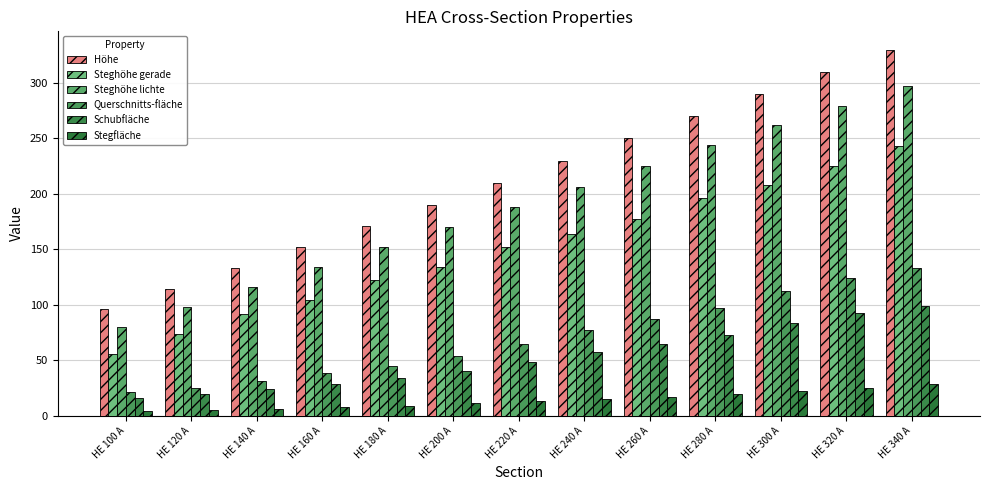

True or false: Schubfläche has a value of 65.0 at HE 260 A.

True